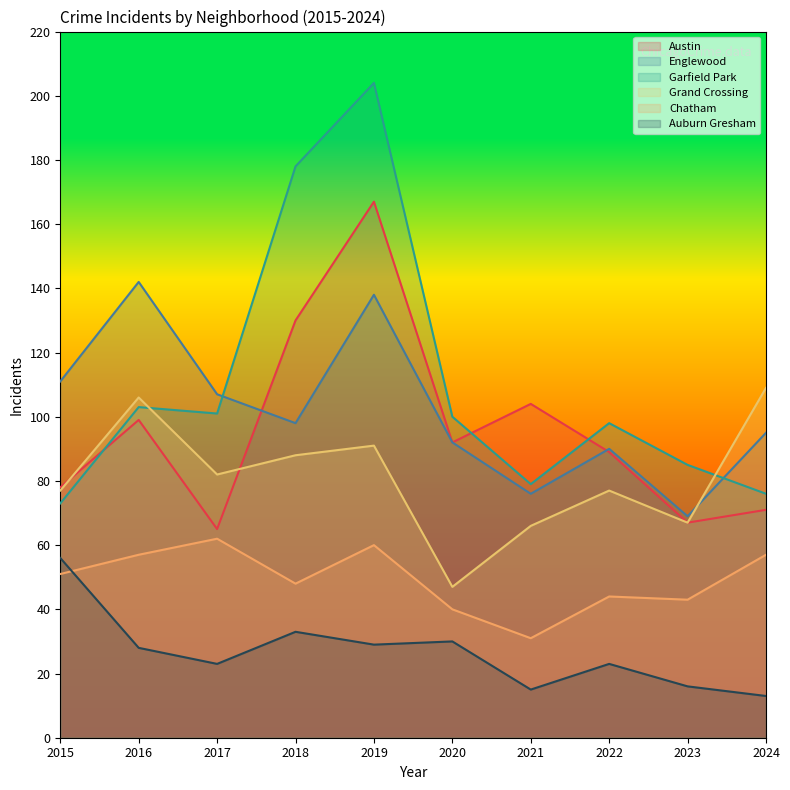

The value of Auburn Gresham at 2018 is 56. True or false?

False